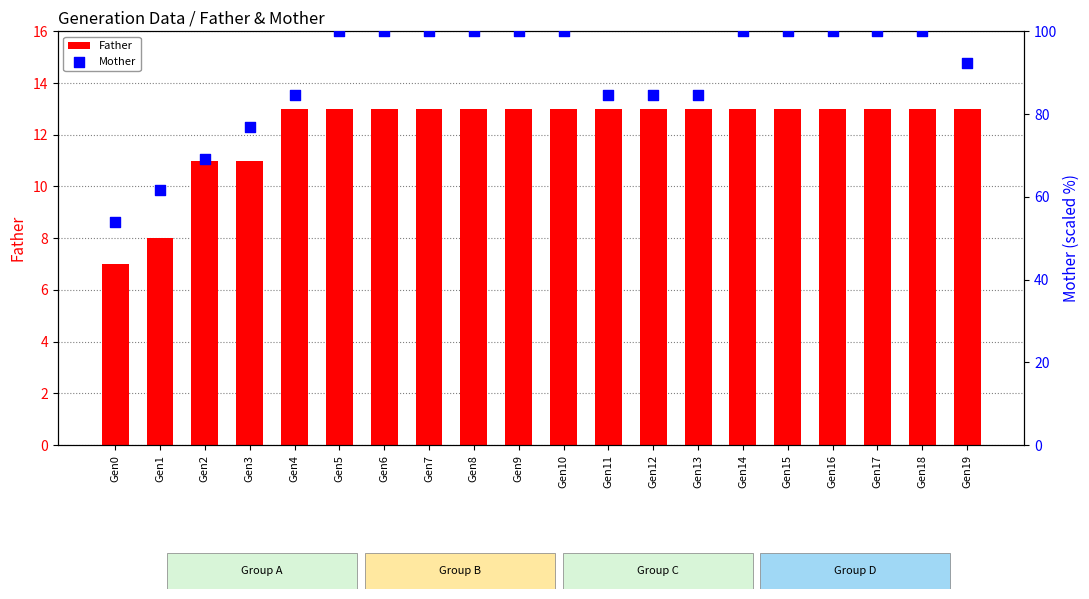

Is the value of Father at Gen10 greater than the value of Mother at Gen18?

No